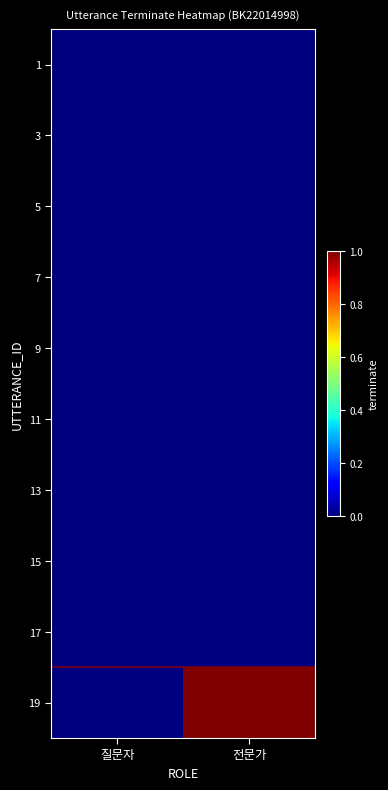

Reading left to right, transcribe all the data shown in this chart.

1: 질문자=0	전문가=0
3: 질문자=0	전문가=0
5: 질문자=0	전문가=0
7: 질문자=0	전문가=0
9: 질문자=0	전문가=0
11: 질문자=0	전문가=0
13: 질문자=0	전문가=0
15: 질문자=0	전문가=0
17: 질문자=0	전문가=0
19: 질문자=0	전문가=1